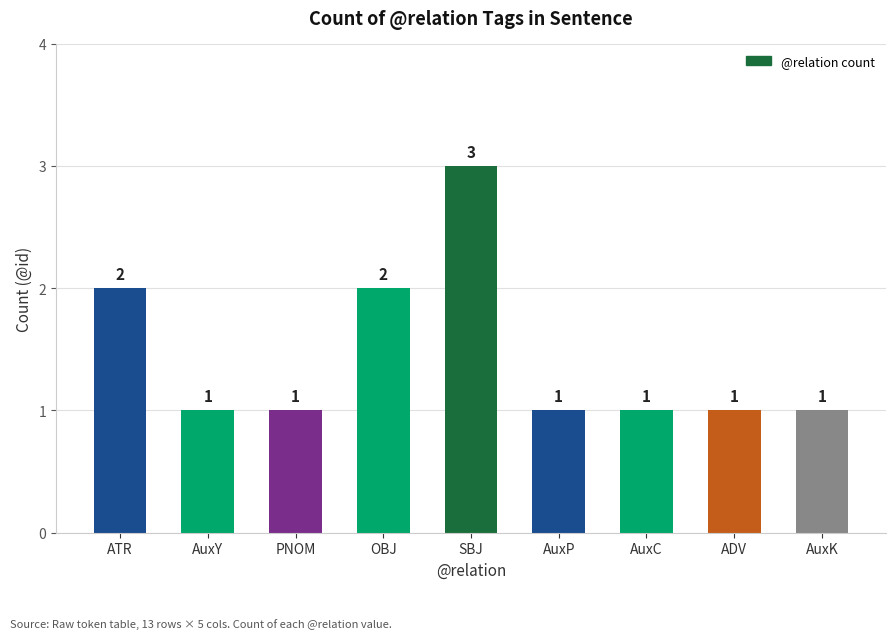

Reading left to right, extract all data points from this chart.

2	1	1	2	3	1	1	1	1